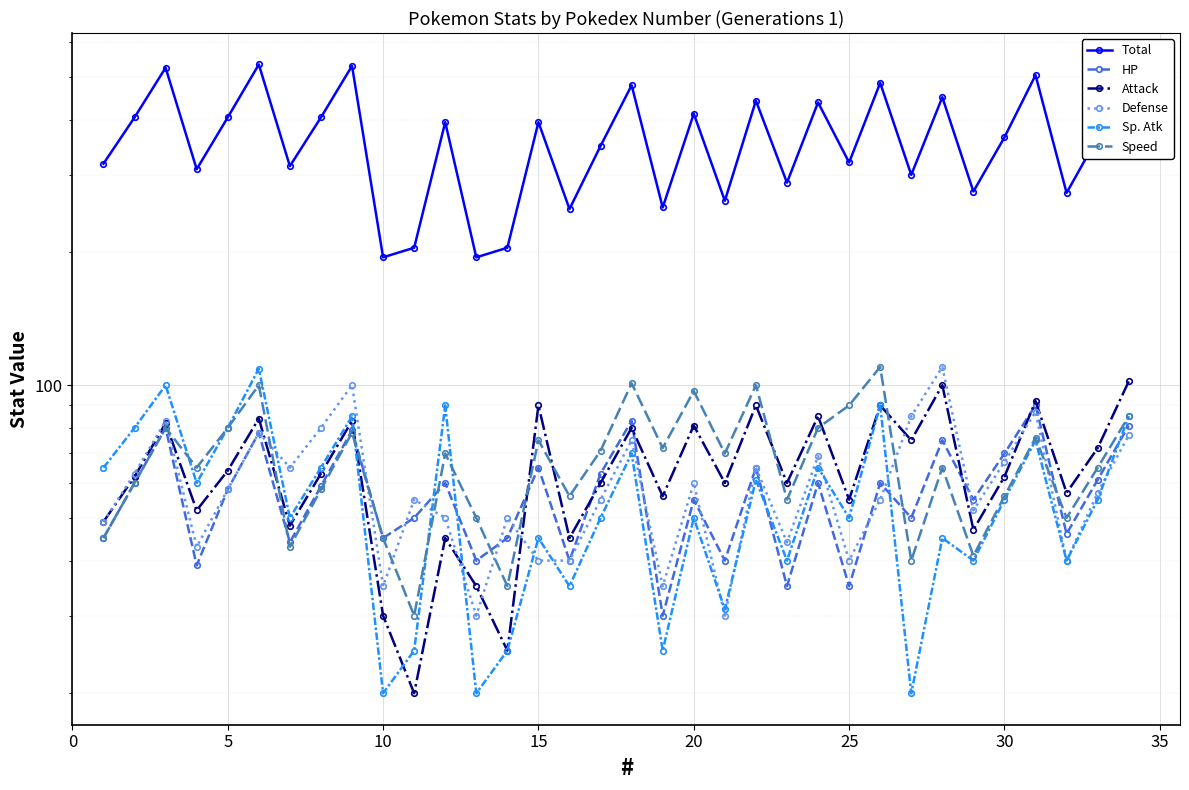

Is it true that Attack equals 78 at 31?

False